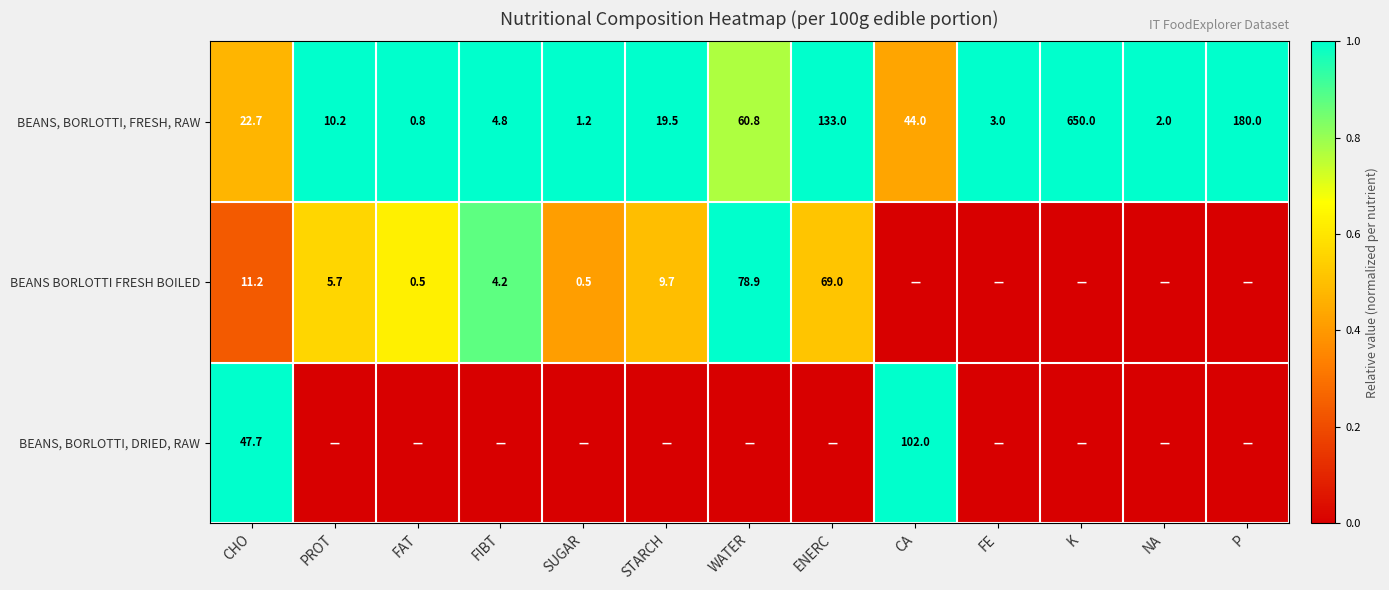

The BEANS BORLOTTI FRESH BOILED series shows 69.0 at ENERC. True or false?

True